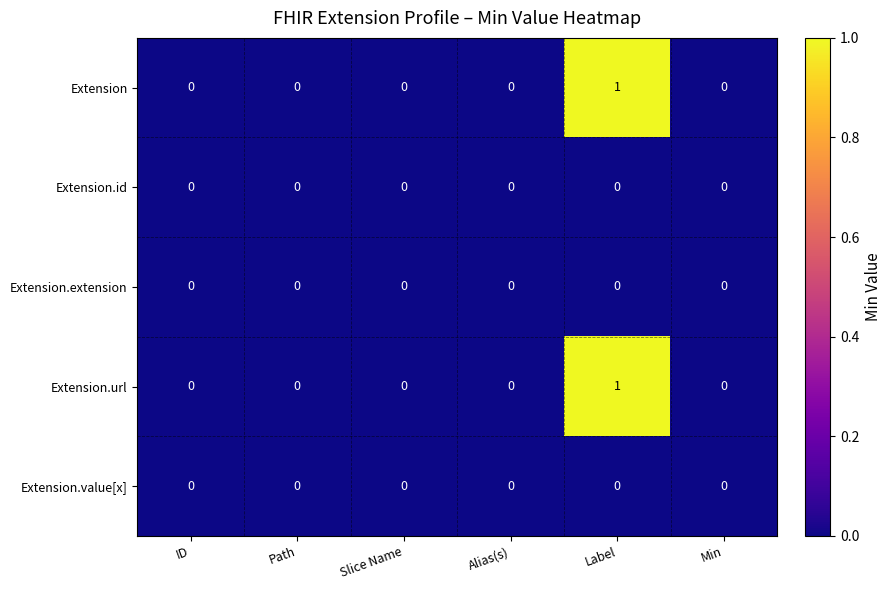

True or false: Extension has a value of 0 at ID.

True